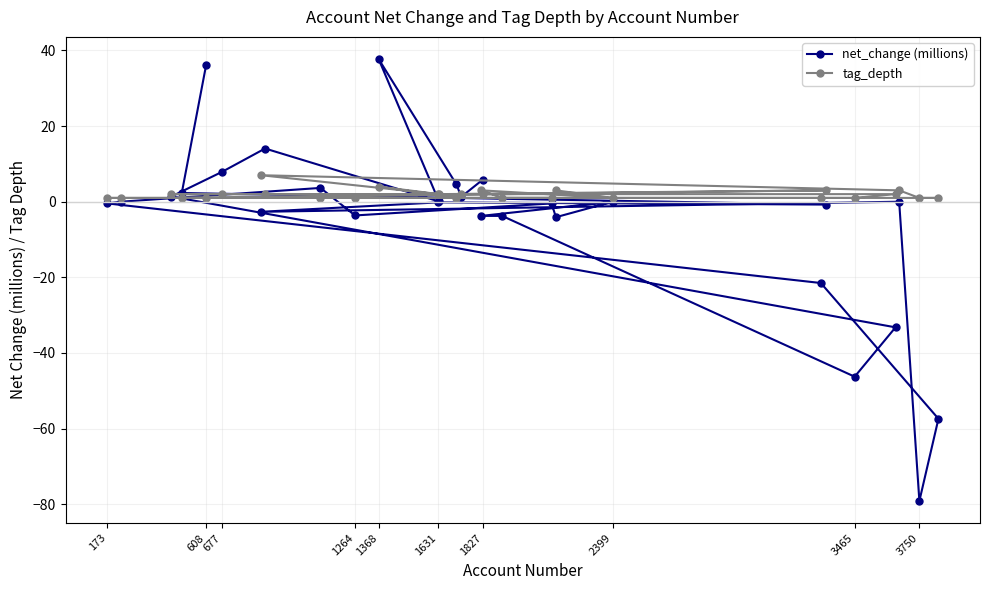

List the series in order of their overall mean, highest first.

tag_depth, net_change (millions)